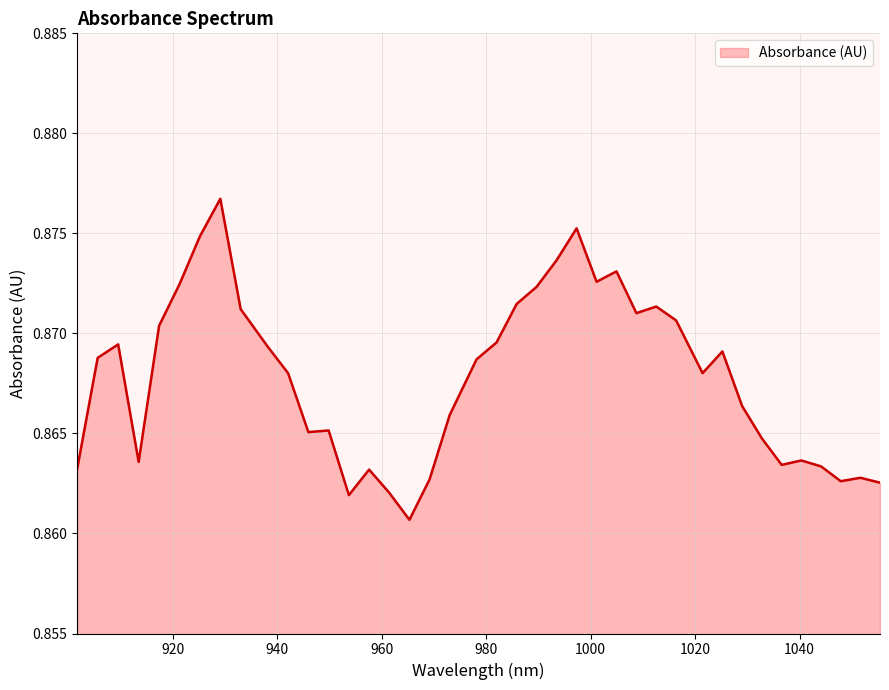

How many lines are shown in the chart?

1